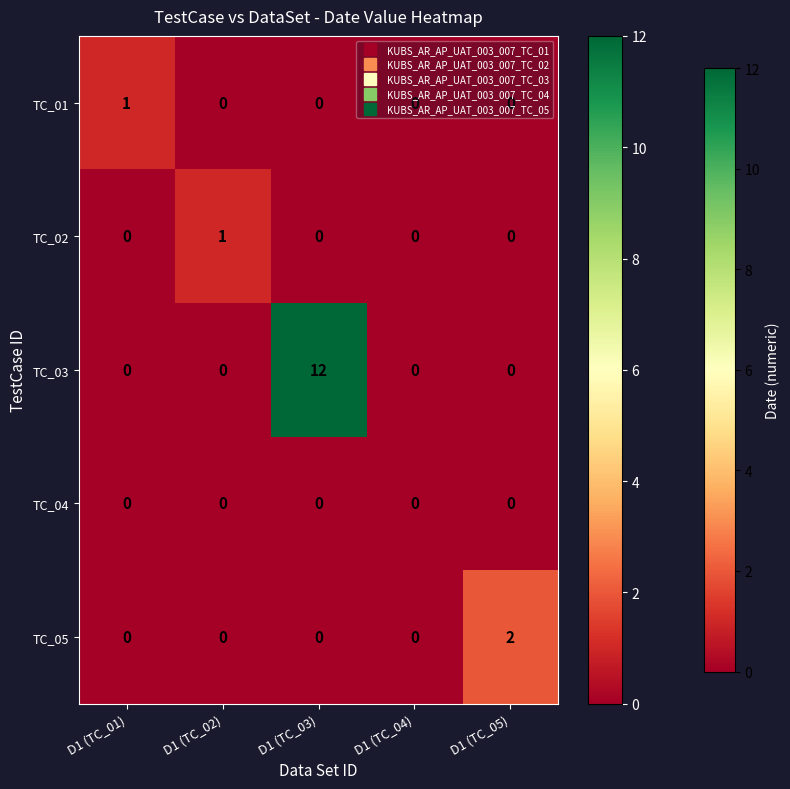

What is the difference between the highest and lowest values at D1 (TC_01)?

1